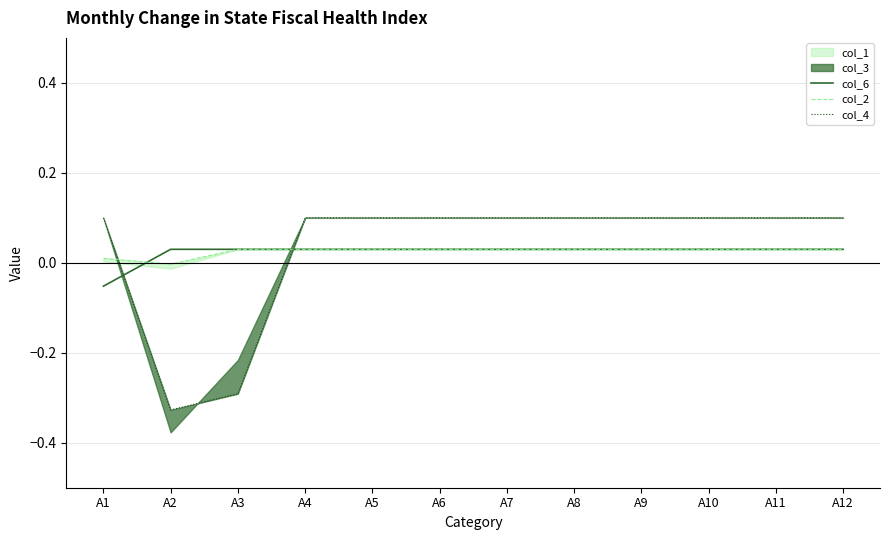

Which series has the largest total across all categories?

col_4